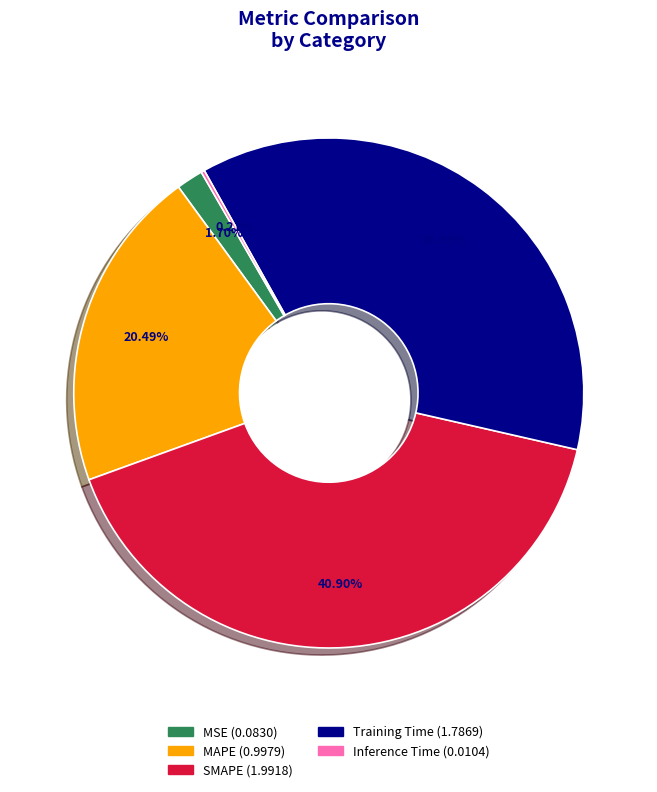

Combined, what portion of the pie is Training Time and MAPE?

57.2%